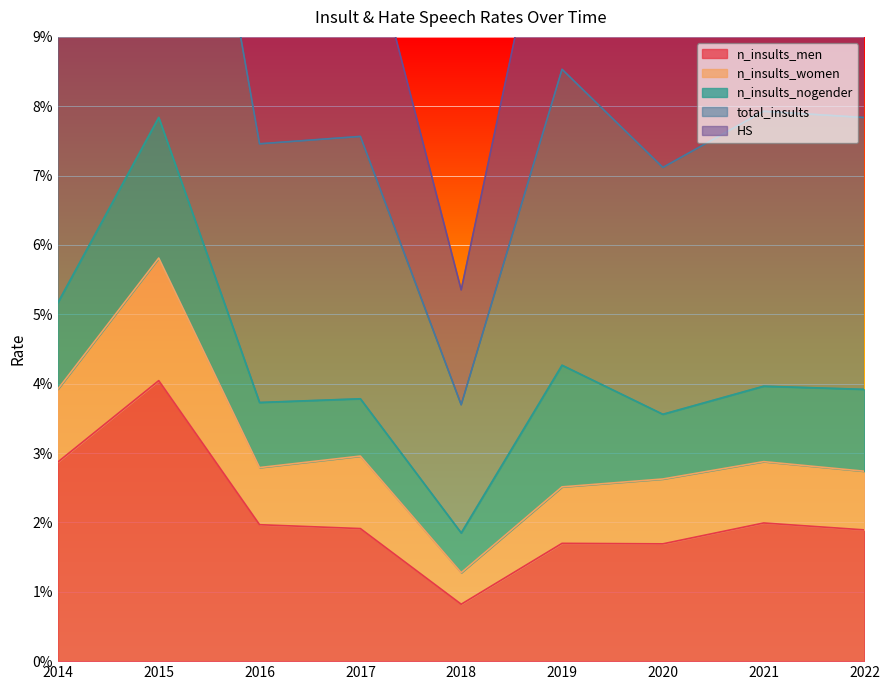

True or false: HS has a value of 0.1 at 2022.

False